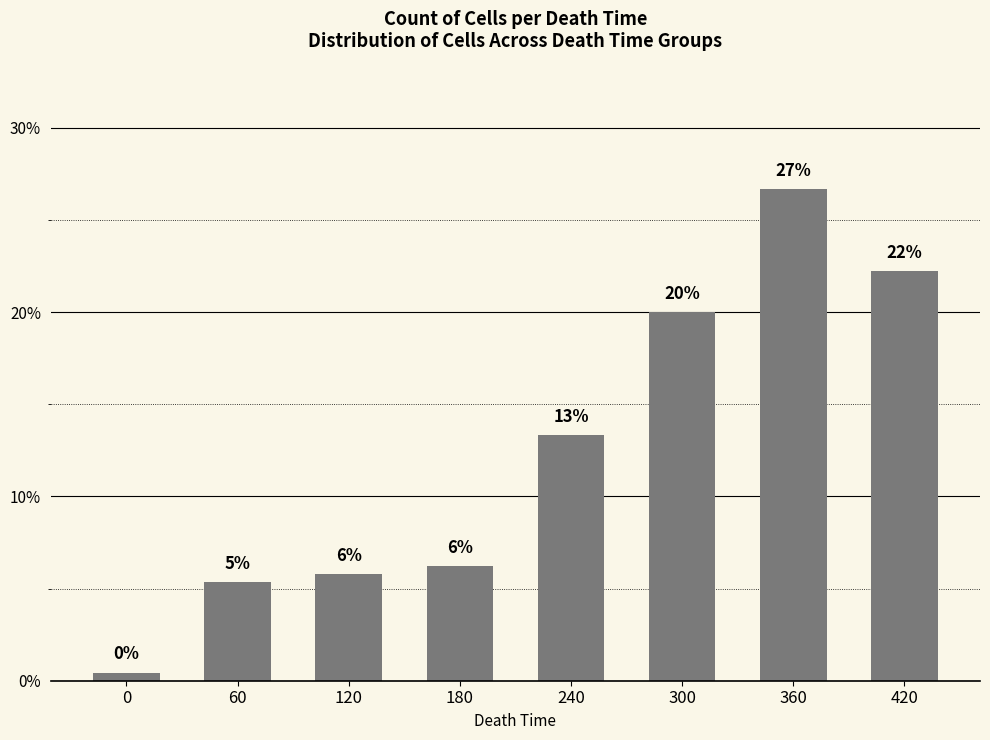

At which category does the chart reach its peak across all series?

360